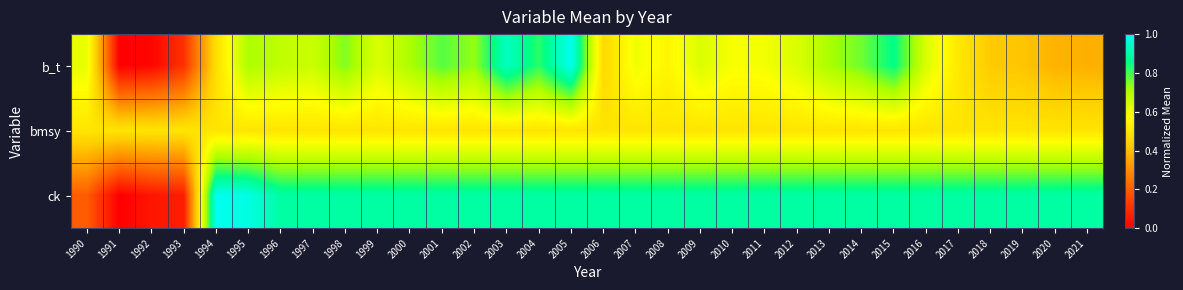

What is the spread (max minus min) of values at 2014?

0.4